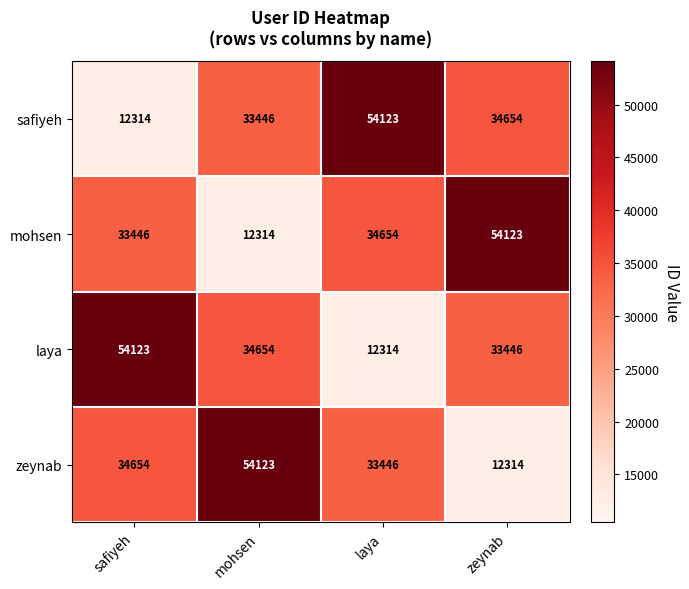

Reading left to right, list all the values displayed in this chart.

safiyeh: safiyeh=12314	mohsen=33446	laya=54123	zeynab=34654
mohsen: safiyeh=33446	mohsen=12314	laya=34654	zeynab=54123
laya: safiyeh=54123	mohsen=34654	laya=12314	zeynab=33446
zeynab: safiyeh=34654	mohsen=54123	laya=33446	zeynab=12314